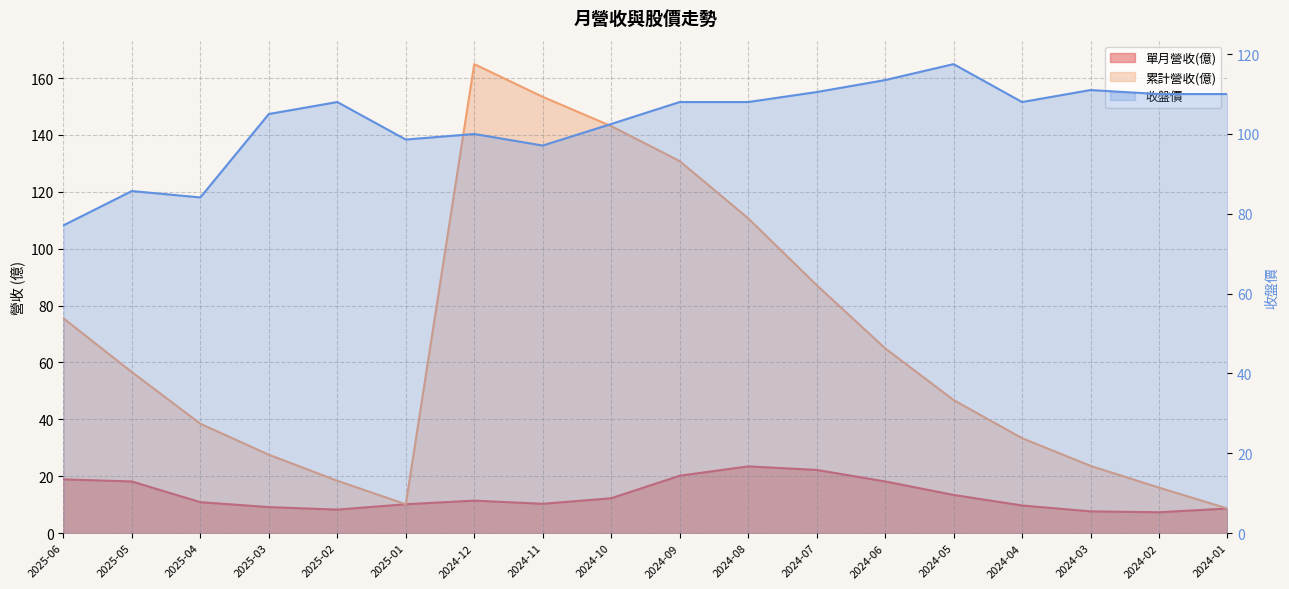

The 收盤價 series shows 23.2 at 2025-01. True or false?

False